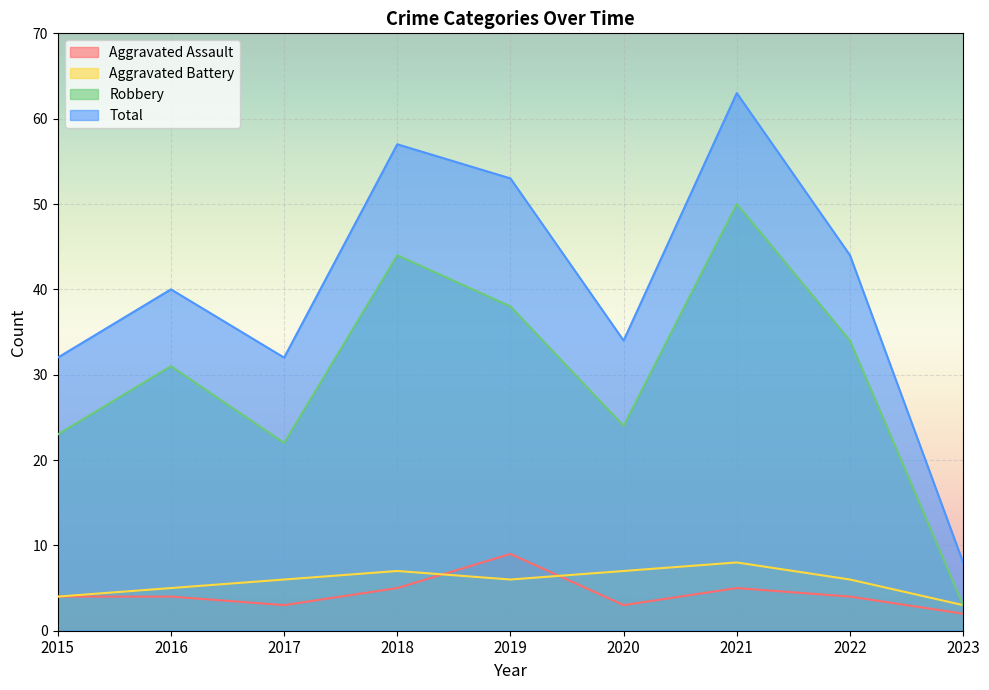

Reading right to left, transcribe all the data shown in this chart.

Aggravated Assault: 2023=2	2022=4	2021=5	2020=3	2019=9	2018=5	2017=3	2016=4	2015=4
Aggravated Battery: 2023=3	2022=6	2021=8	2020=7	2019=6	2018=7	2017=6	2016=5	2015=4
Robbery: 2023=3	2022=34	2021=50	2020=24	2019=38	2018=44	2017=22	2016=31	2015=23
Total: 2023=8	2022=44	2021=63	2020=34	2019=53	2018=57	2017=32	2016=40	2015=32